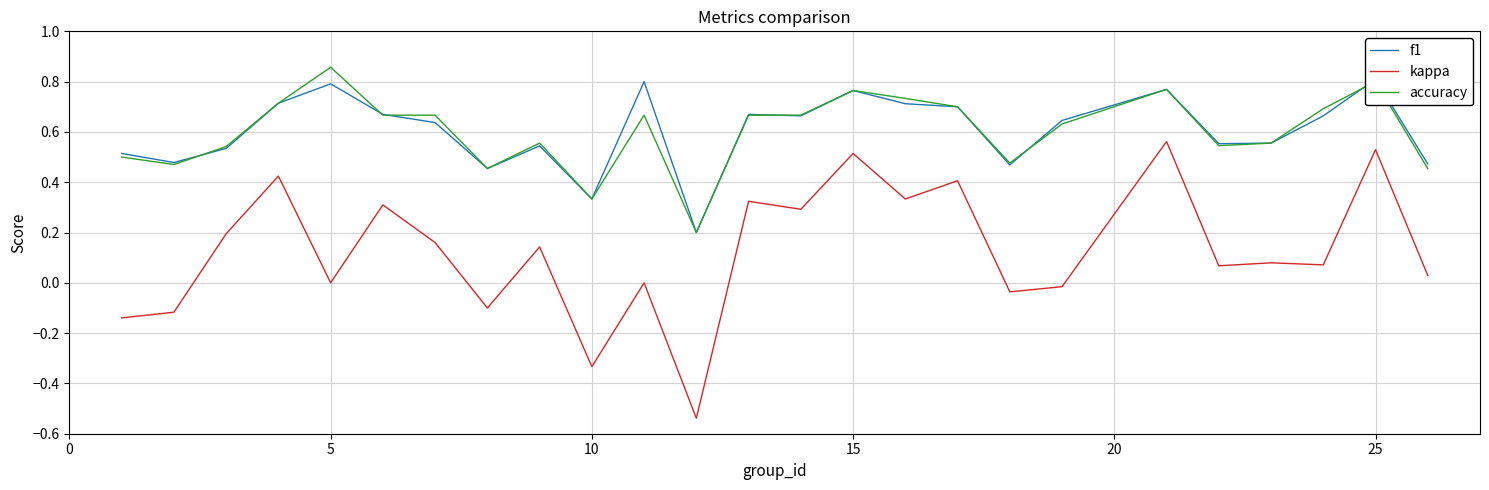

True or false: accuracy and kappa cross at least once.

False